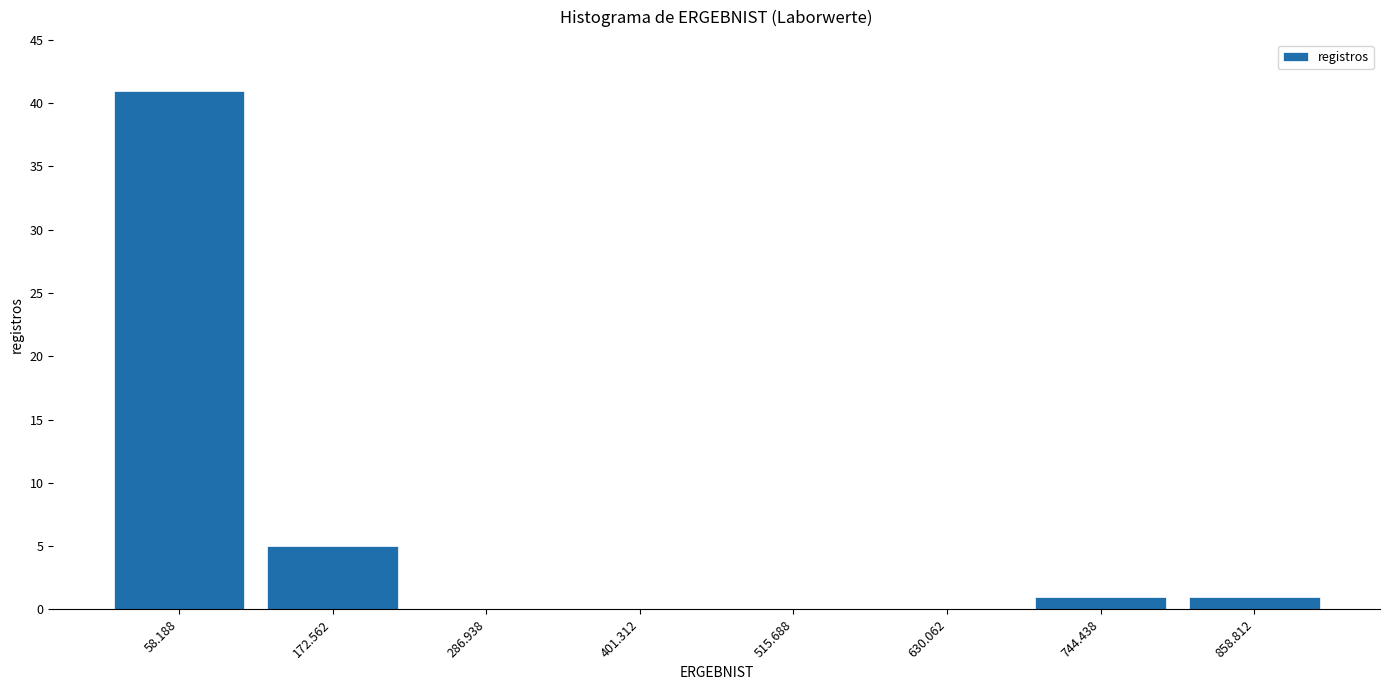

Which range on the x-axis has the tallest bar?

0 to 120